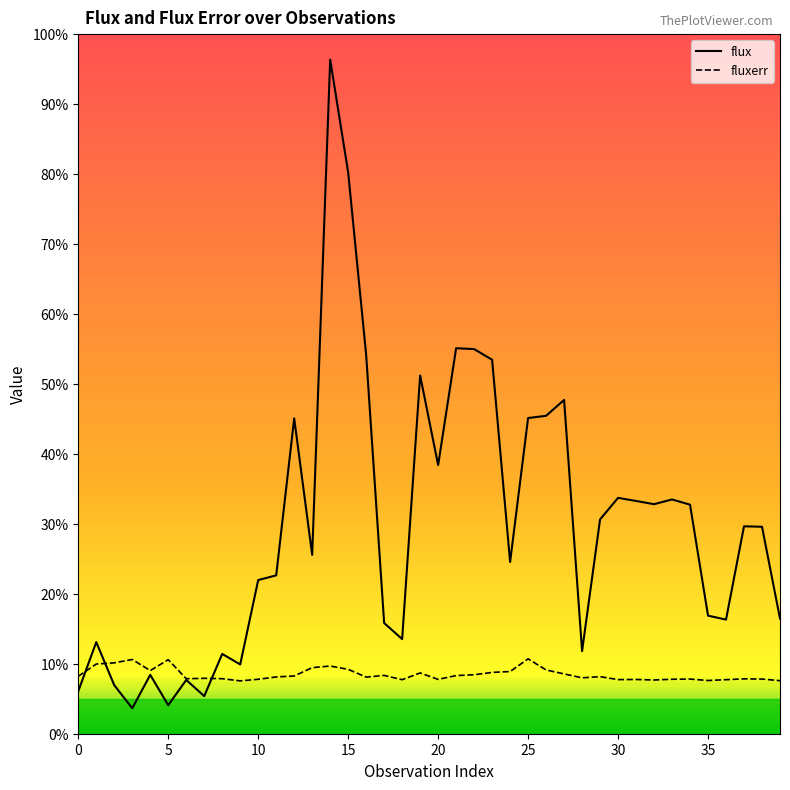

What is the label of the 24th point from the left?

23